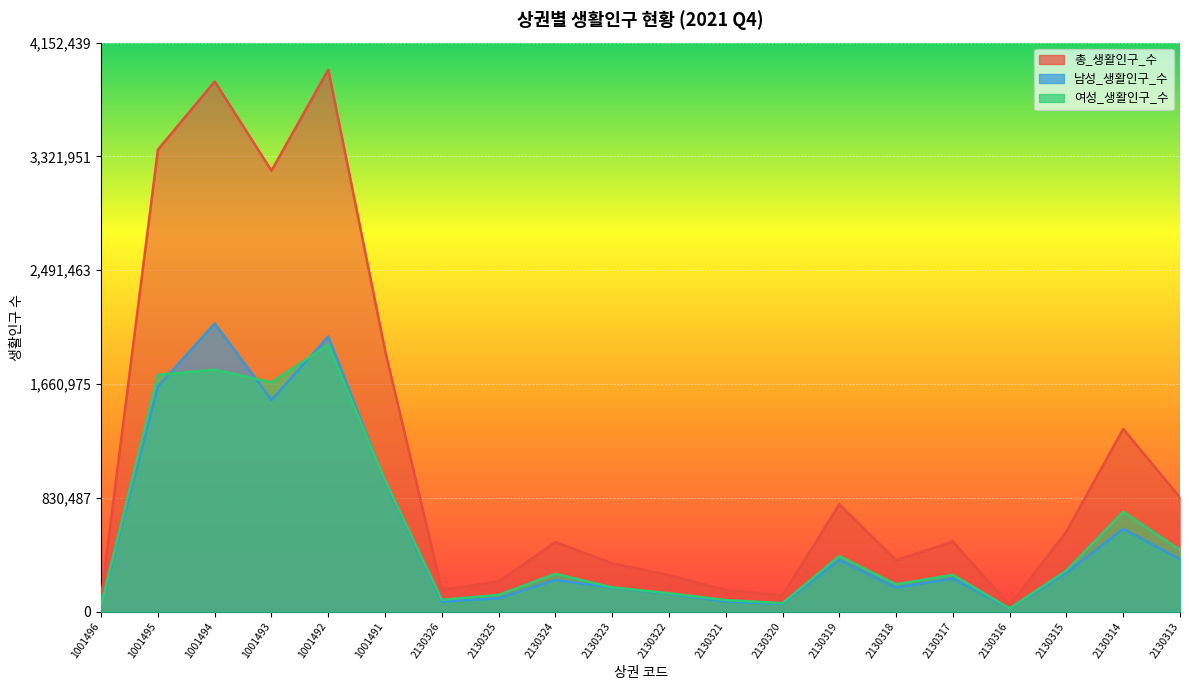

How many interior local valleys does the 총_생활인구_수 series have?

5